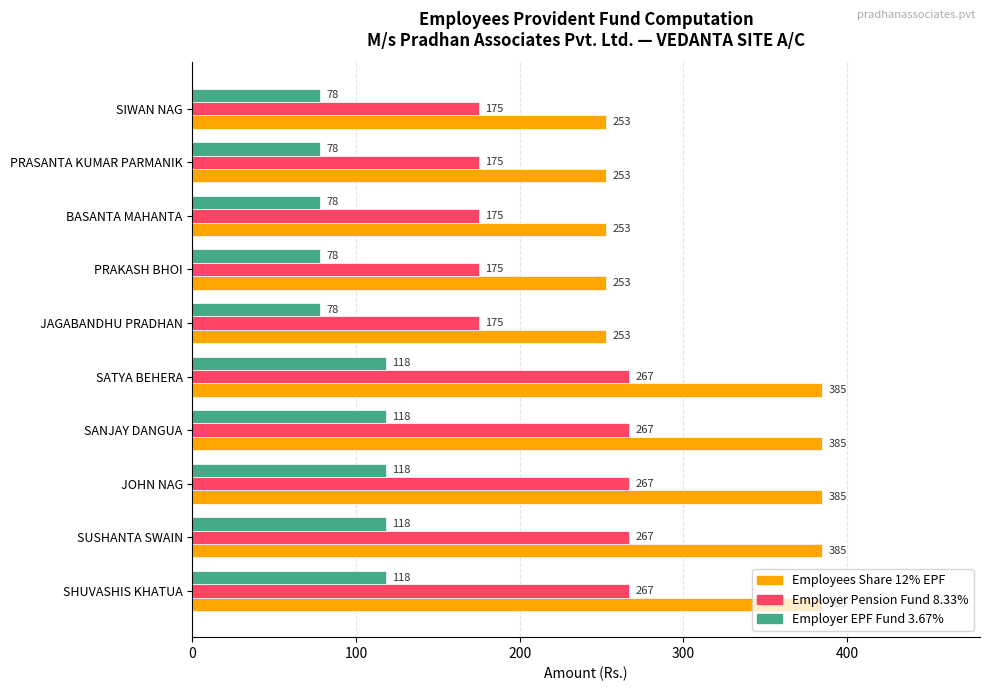

How many Employer Pension Fund 8.33% values are between 175 and 267?

10